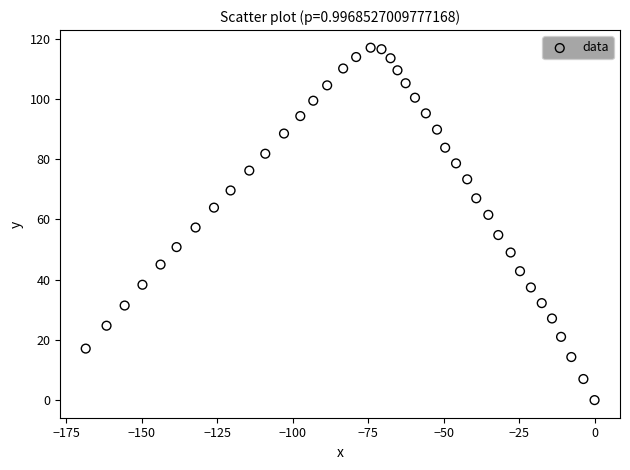

What is the range of X values (max minus min)?

168.6